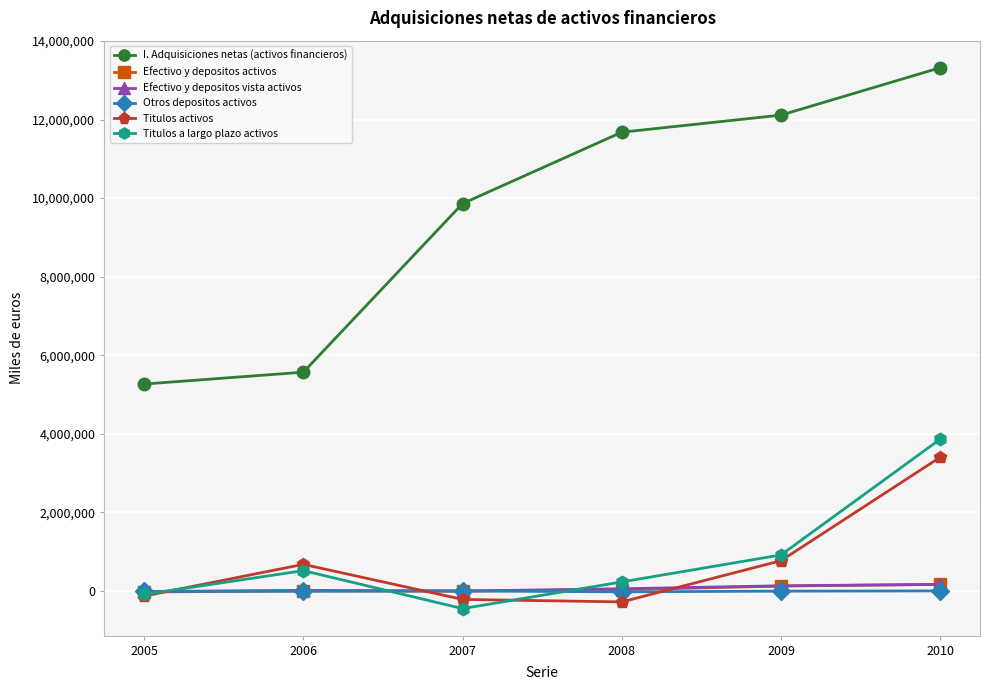

Where is the first local maximum for Titulos activos?

2006